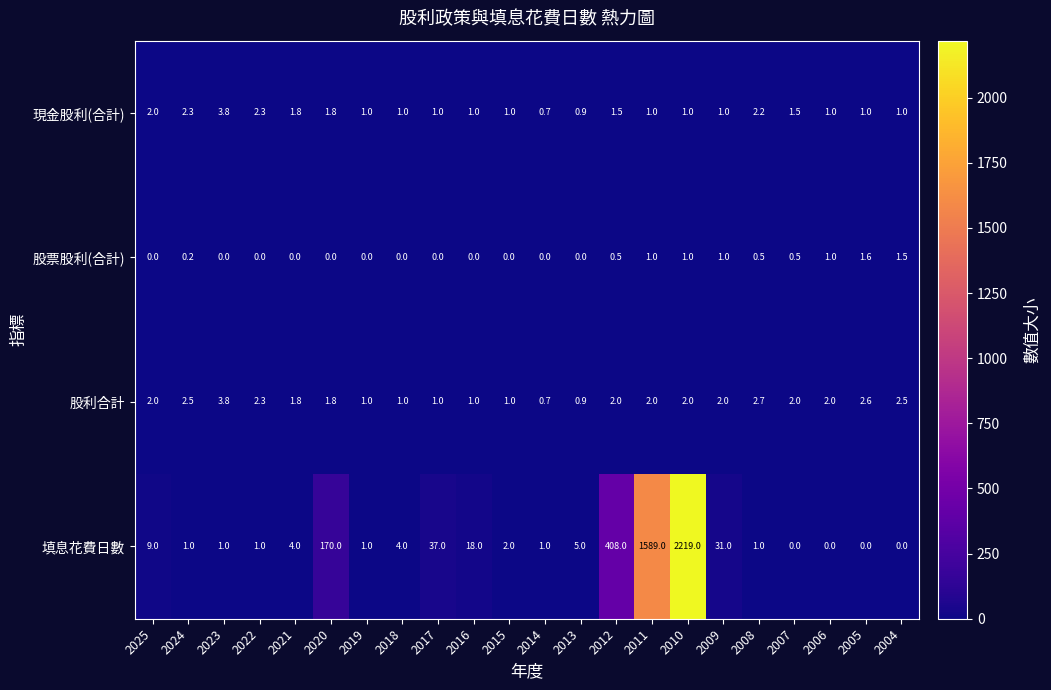

Which category has the highest value in the 現金股利(合計) series?

2023